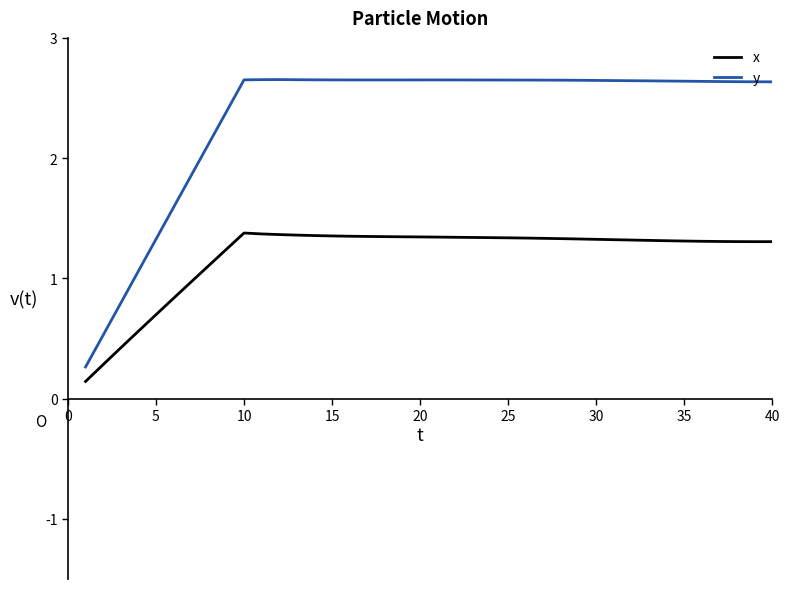

In y, how many points are higher than both neighbors (excluding endpoints)?

2